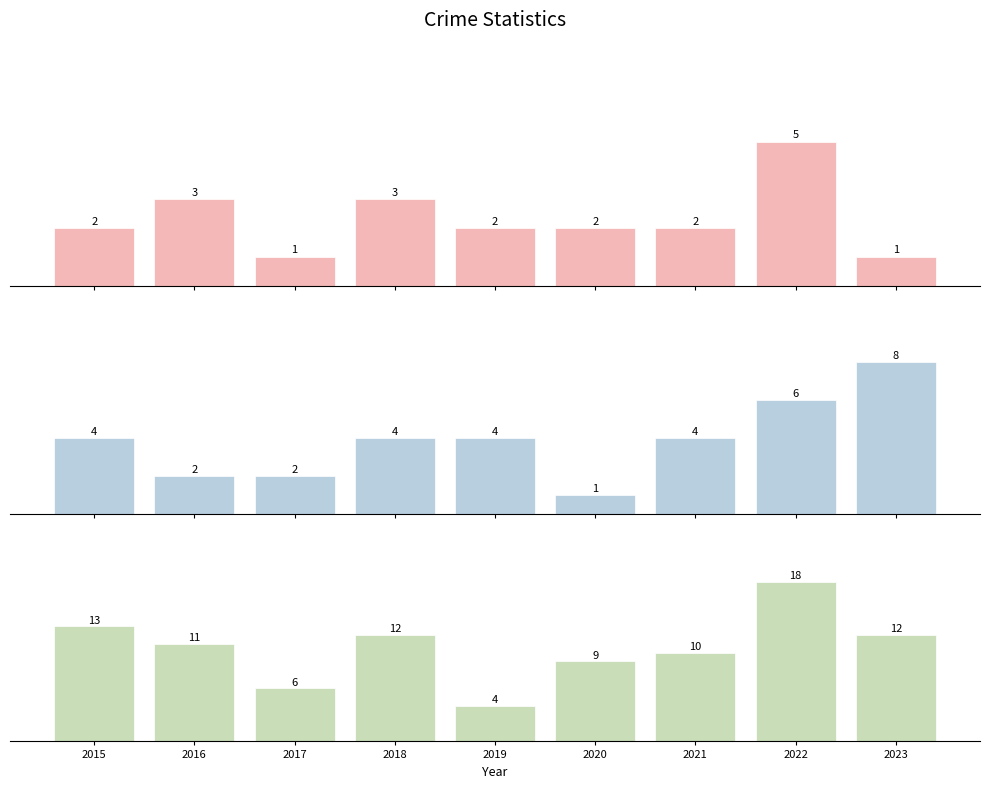

How many bars are there in each group?

3